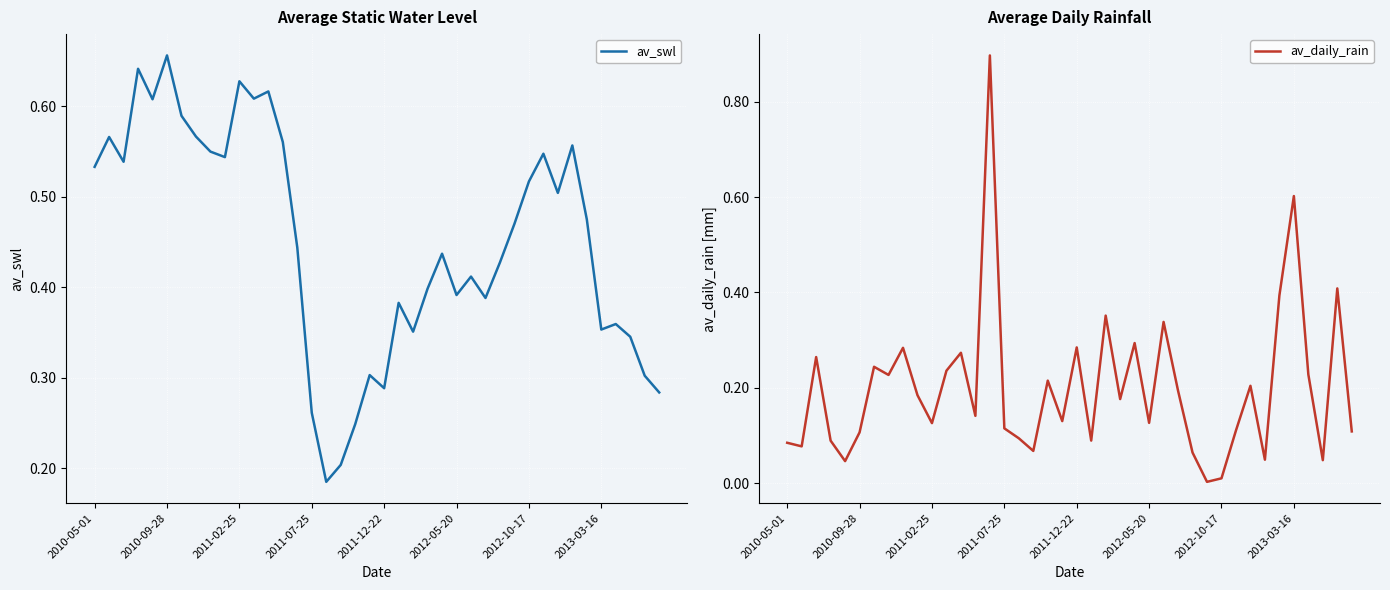

How many times do av_daily_rain and av_swl cross each other?

8